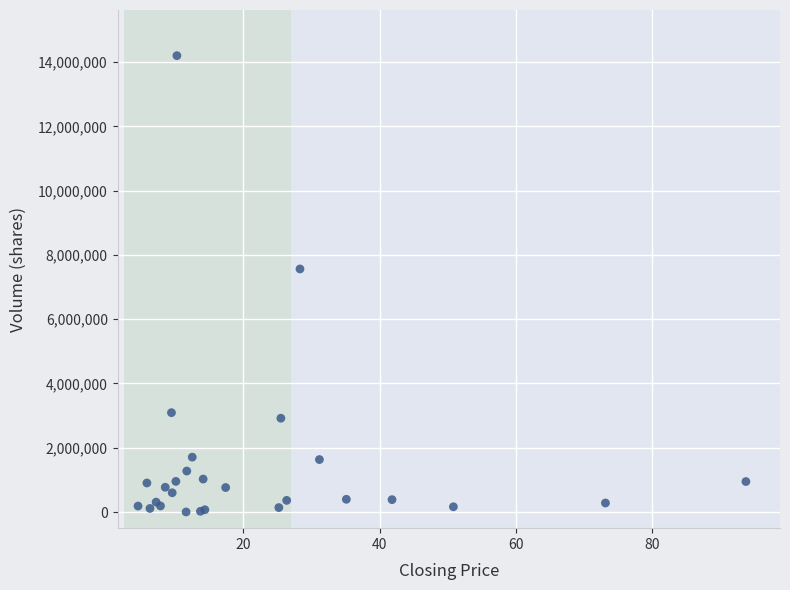

What Y value in the scatter plot is closest to 7101084?

7563218